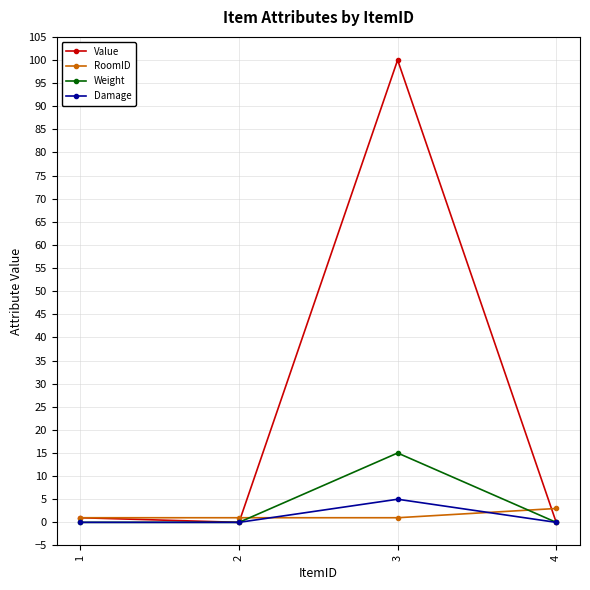

List the series in order of their peak value, highest first.

Value, Weight, Damage, RoomID